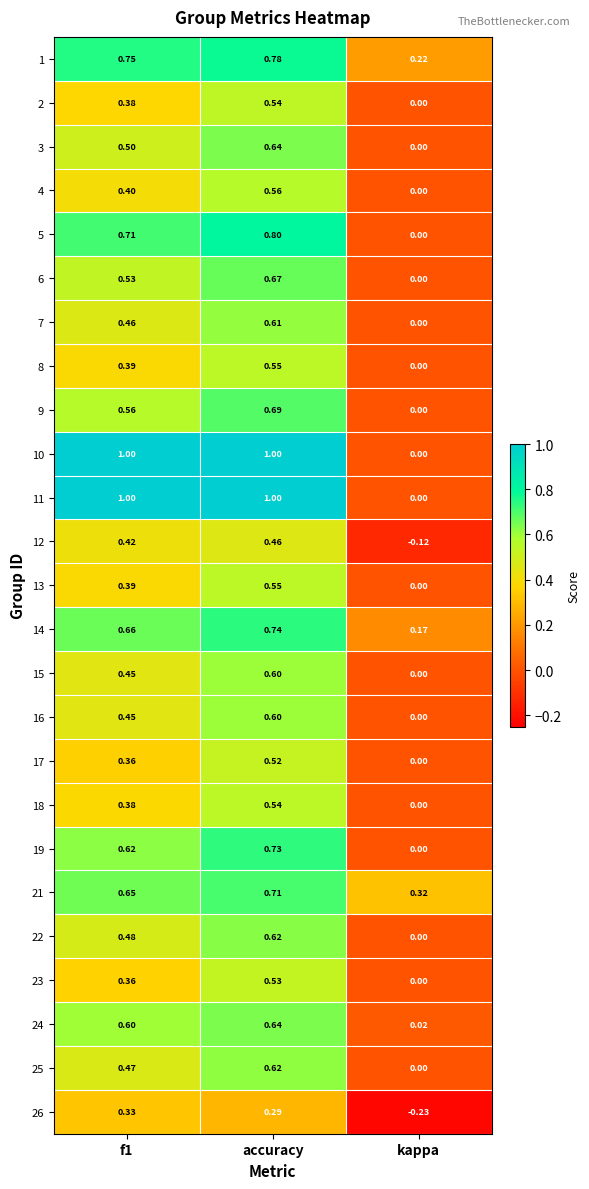

At which label does 18 reach its minimum?

kappa